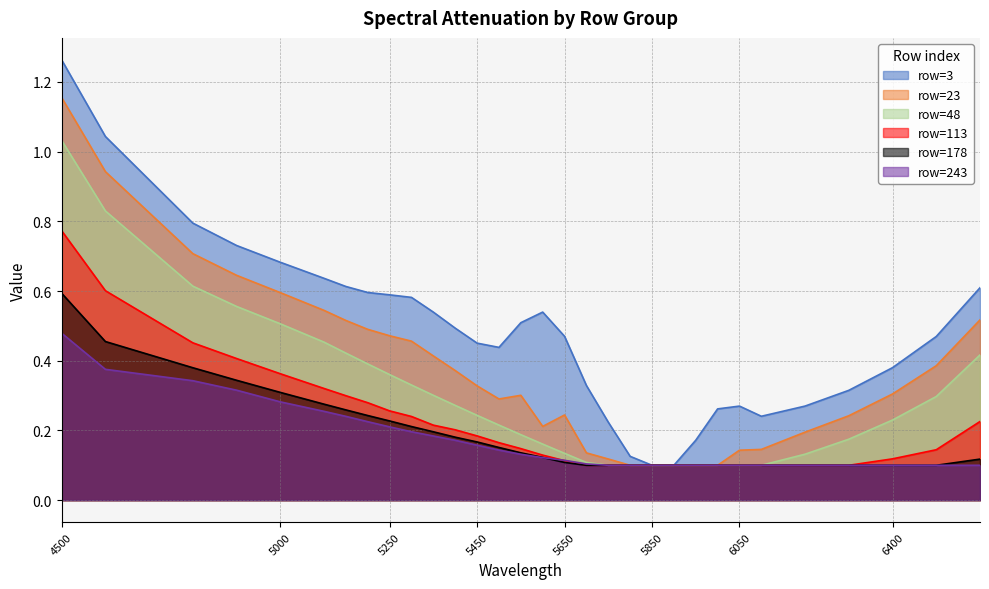

Reading left to right, list all the values displayed in this chart.

row=3: 1.3	1.0	0.8	0.7	0.7	0.6	0.6	0.6	0.6	0.6	0.5	0.5	0.5	0.4	0.5	0.5	0.5	0.3	0.2	0.1	0.1	0.1	0.2	0.3	0.3	0.2	0.3	0.3	0.4	0.5	0.6
row=23: 1.2	0.9	0.7	0.6	0.6	0.5	0.5	0.5	0.5	0.5	0.4	0.4	0.3	0.3	0.3	0.2	0.2	0.1	0.1	0.1	0.1	0.1	0.1	0.1	0.1	0.1	0.2	0.2	0.3	0.4	0.5
row=48: 1.0	0.8	0.6	0.6	0.5	0.5	0.4	0.4	0.4	0.3	0.3	0.3	0.2	0.2	0.2	0.2	0.1	0.1	0.1	0.1	0.1	0.1	0.1	0.1	0.1	0.1	0.1	0.2	0.2	0.3	0.4
row=113: 0.8	0.6	0.5	0.4	0.4	0.3	0.3	0.3	0.3	0.2	0.2	0.2	0.2	0.2	0.1	0.1	0.1	0.1	0.1	0.1	0.1	0.1	0.1	0.1	0.1	0.1	0.1	0.1	0.1	0.1	0.2
row=178: 0.6	0.5	0.4	0.3	0.3	0.3	0.3	0.2	0.2	0.2	0.2	0.2	0.2	0.2	0.1	0.1	0.1	0.1	0.1	0.1	0.1	0.1	0.1	0.1	0.1	0.1	0.1	0.1	0.1	0.1	0.1
row=243: 0.5	0.4	0.3	0.3	0.3	0.3	0.2	0.2	0.2	0.2	0.2	0.2	0.2	0.1	0.1	0.1	0.1	0.1	0.1	0.1	0.1	0.1	0.1	0.1	0.1	0.1	0.1	0.1	0.1	0.1	0.1